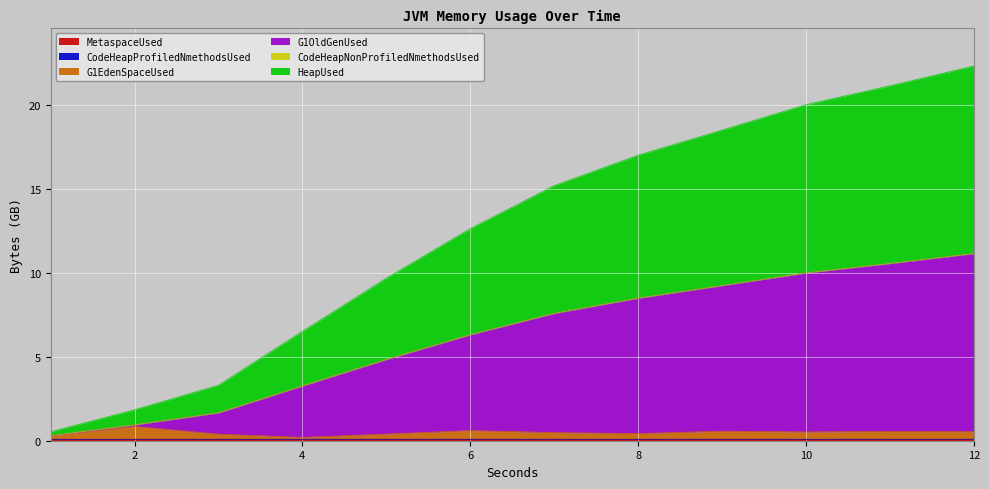

Which category has the lowest value in the MetaspaceUsed series?

1.0